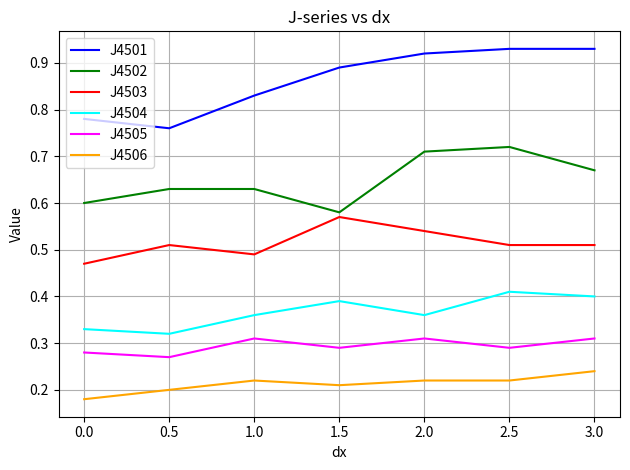

Which series changed the most between 1.5 and 2.5?

J4502